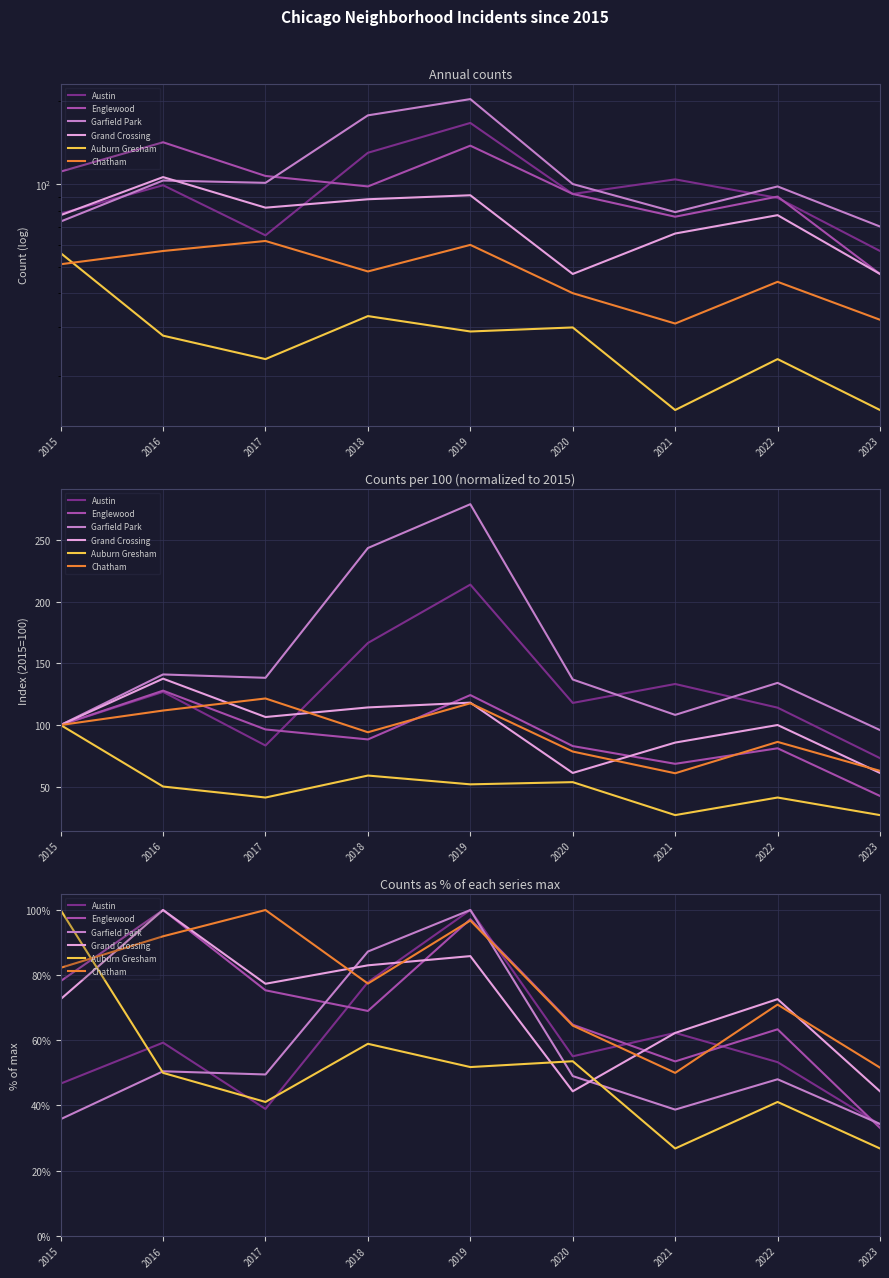

Reading right to left, list all the values displayed in this chart.

Austin: 34.1	53.3	62.3	55.1	100.0	77.8	38.9	59.3	46.7
Englewood: 33.1	63.4	53.5	64.8	97.2	69.0	75.4	100.0	78.2
Garfield Park: 34.3	48.0	38.7	49.0	100.0	87.3	49.5	50.5	35.8
Grand Crossing: 44.3	72.6	62.3	44.3	85.8	83.0	77.4	100.0	72.6
Auburn Gresham: 26.8	41.1	26.8	53.6	51.8	58.9	41.1	50.0	100.0
Chatham: 51.6	71.0	50.0	64.5	96.8	77.4	100.0	91.9	82.3